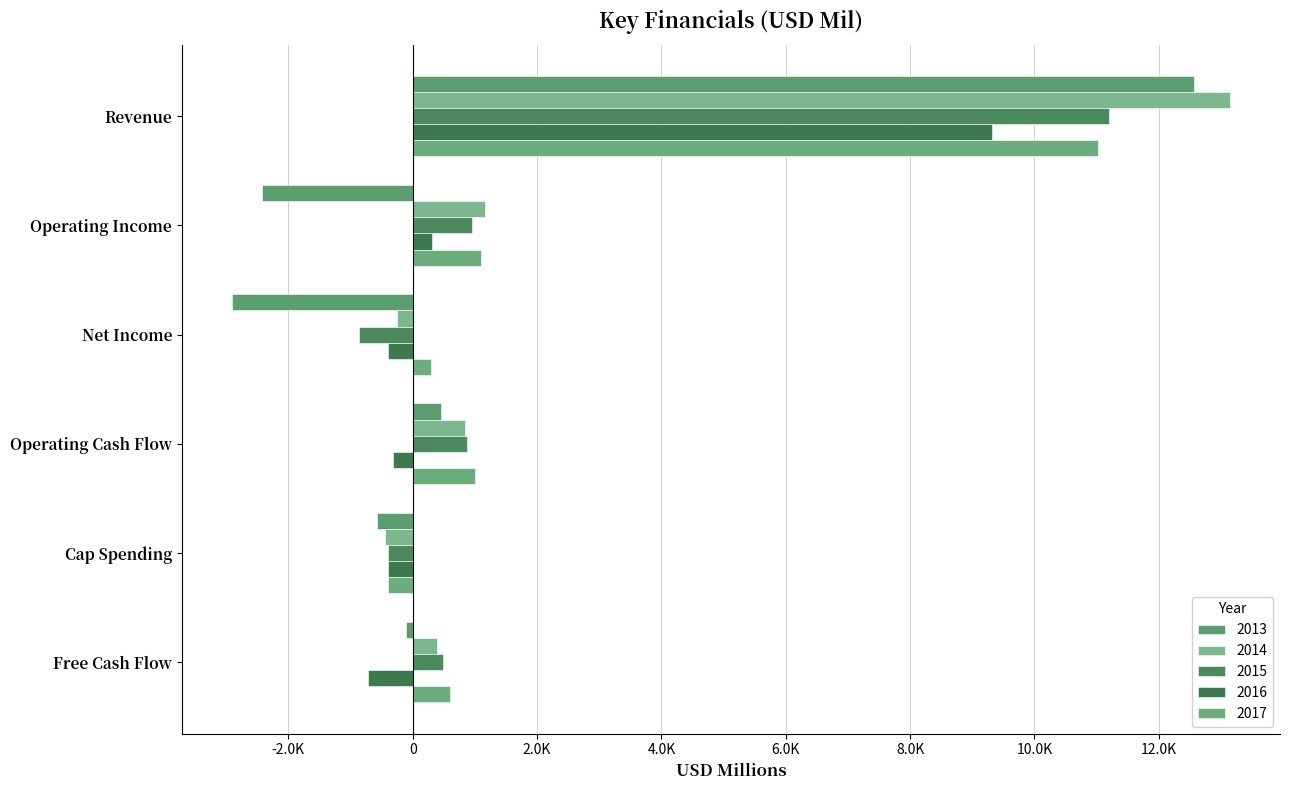

What is the difference between the highest and lowest values at Revenue?

3829